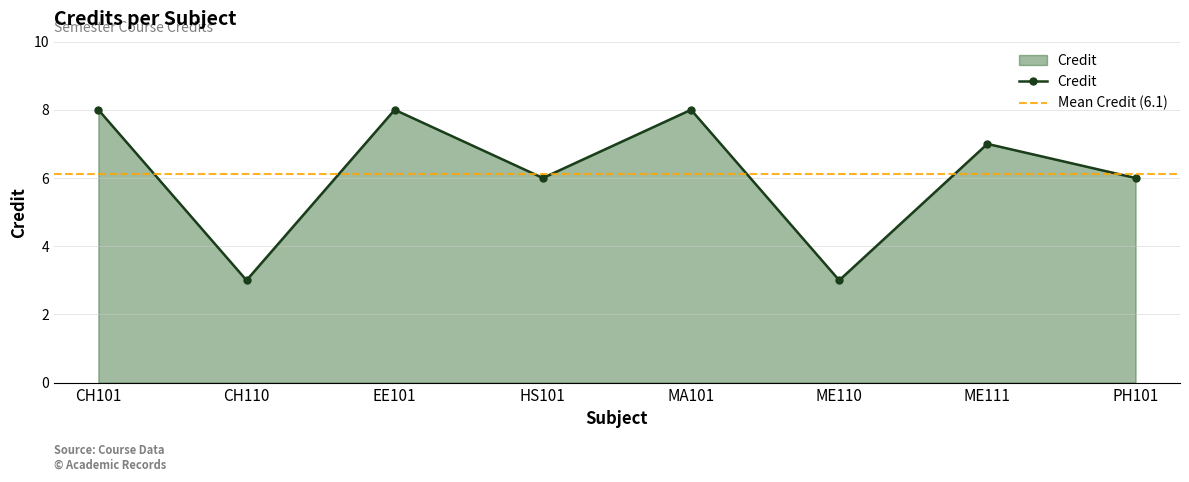

At which label is the value closest to 5?

HS101